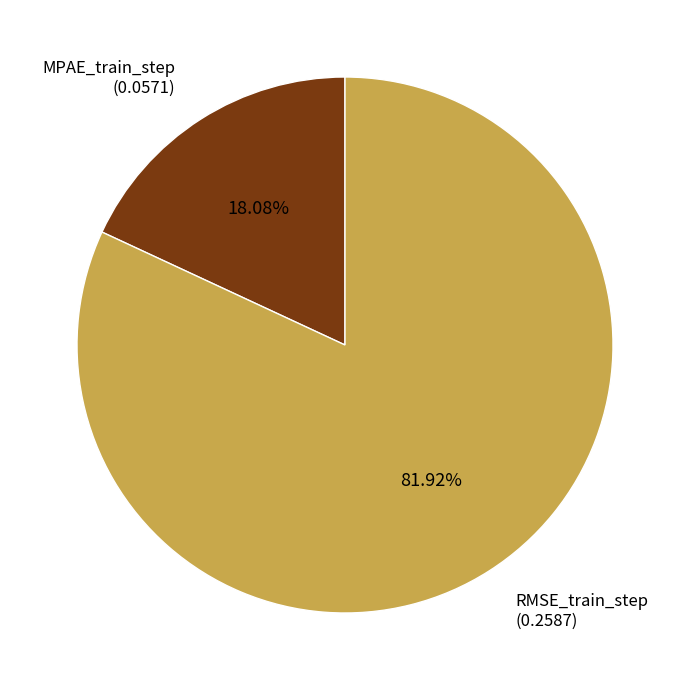

Is there any slice that represents more than half of the pie?

Yes